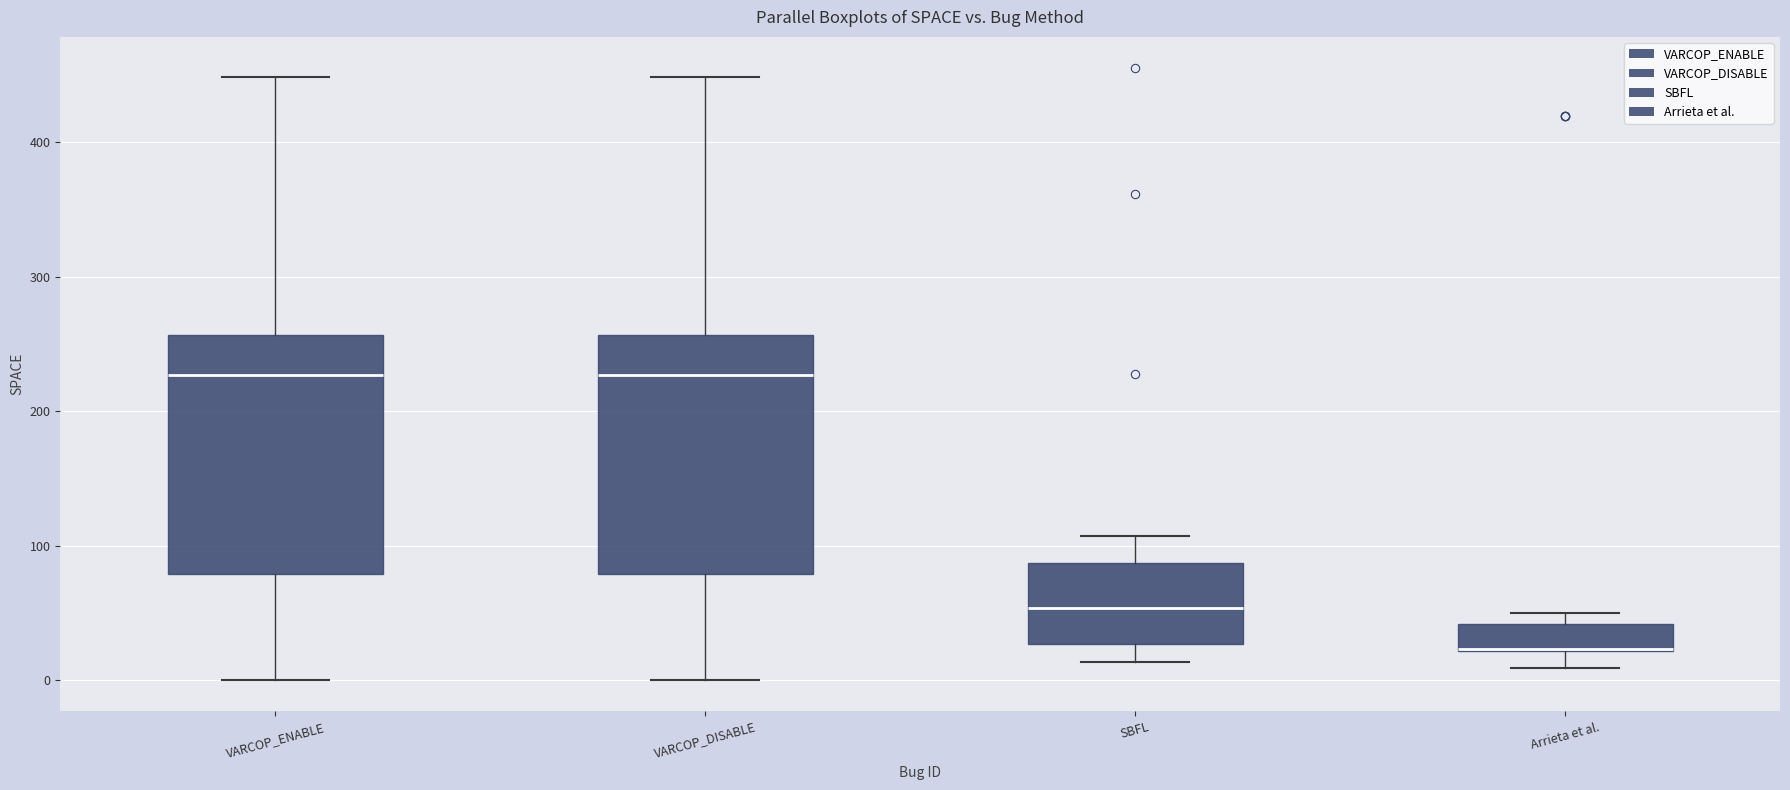

Reading left to right, transcribe this box plot: for each box, give where its median line is, the range the box spans, and where its two whiskers end, as read against the y-axis. The values are not printed on the chart, so give them approximately, as read against the axis.

VARCOP_ENABLE: median 230, box 80 to 260, whiskers 0 to 450
VARCOP_DISABLE: median 230, box 80 to 260, whiskers 0 to 450
SBFL: median 50, box 30 to 90, whiskers 10 to 110
Arrieta et al.: median 20 (drawn on the box's lower edge), box 20 to 40, whiskers 10 to 50